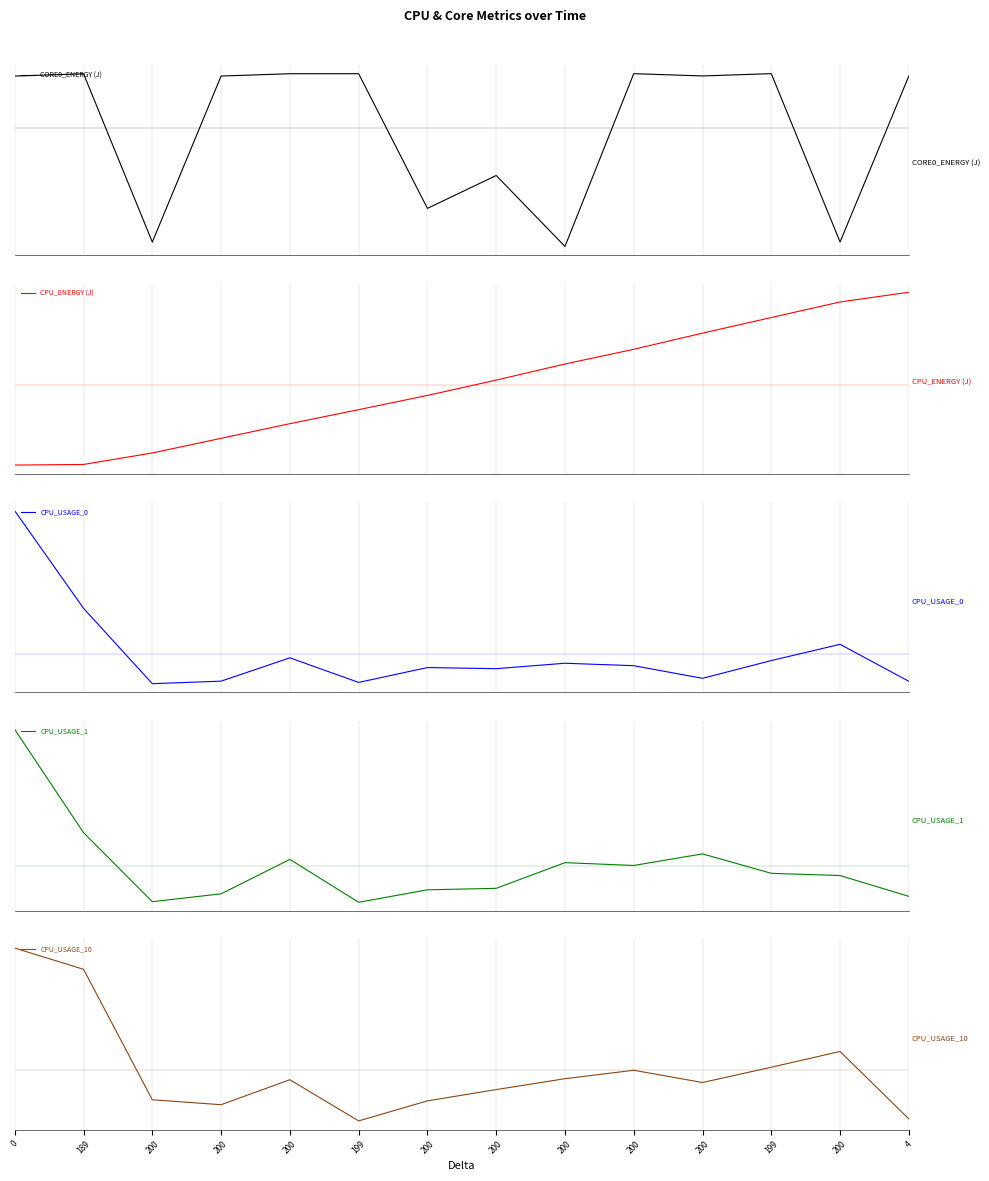

The CPU_USAGE_10 series shows -6.3 at 200. True or false?

True